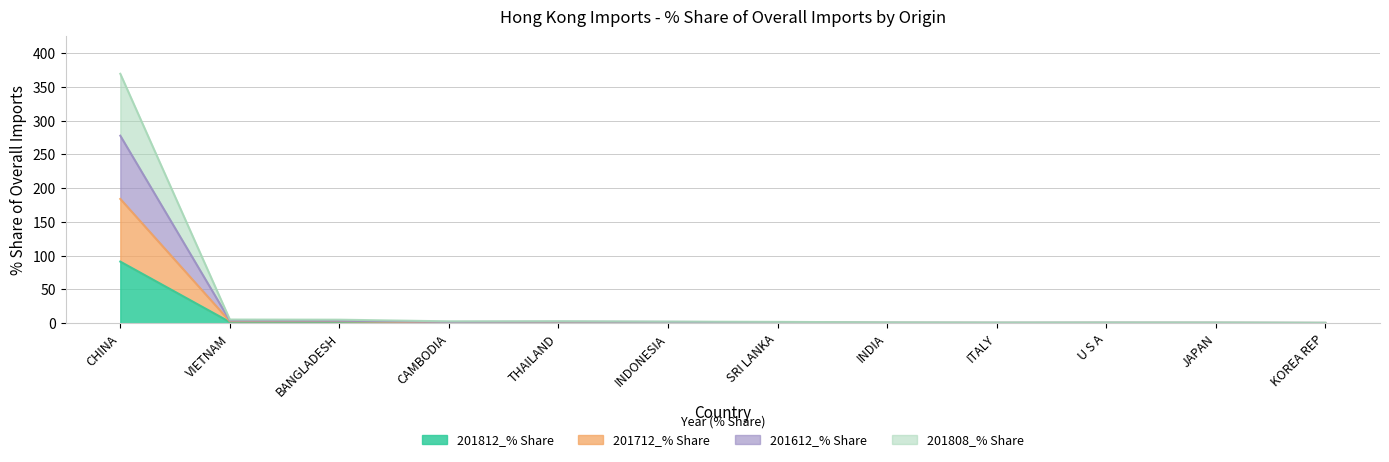

Where is 201808_% Share nearest to the value 185?

VIETNAM